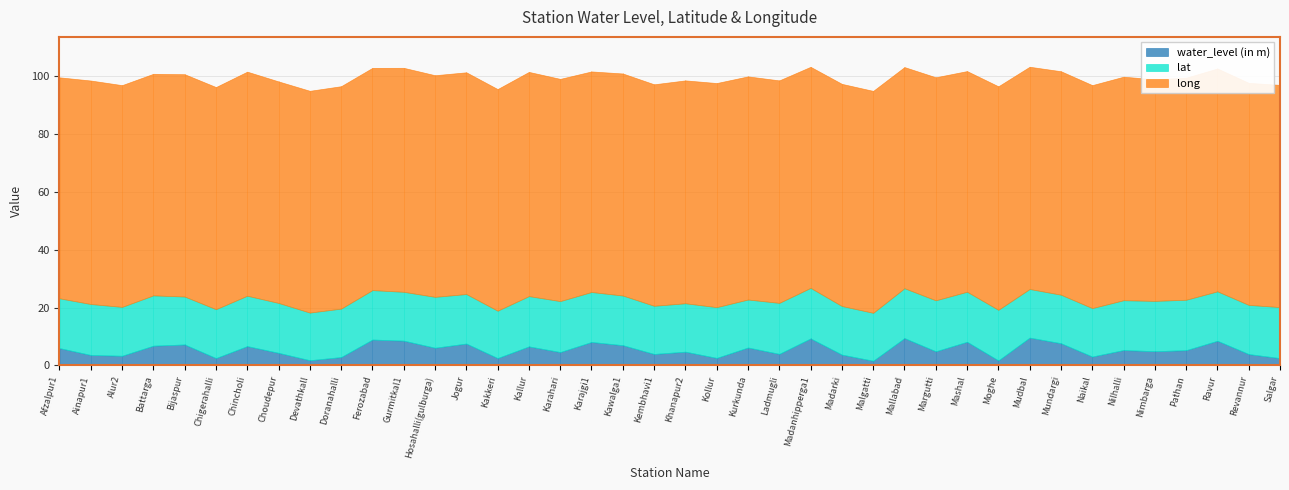

What is the label of the 32nd point from the right?

Devathkall